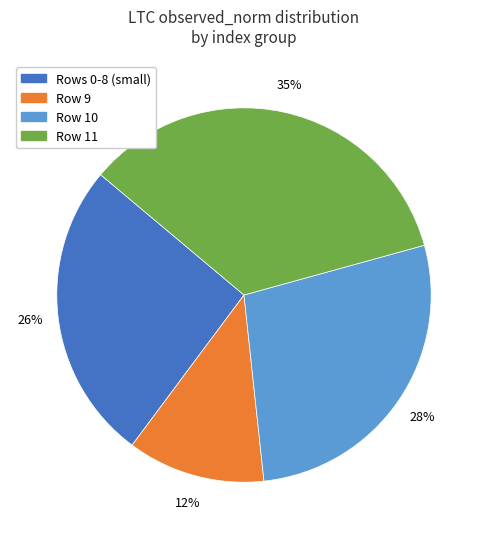

Which category has the smallest portion of the pie?

Row 9